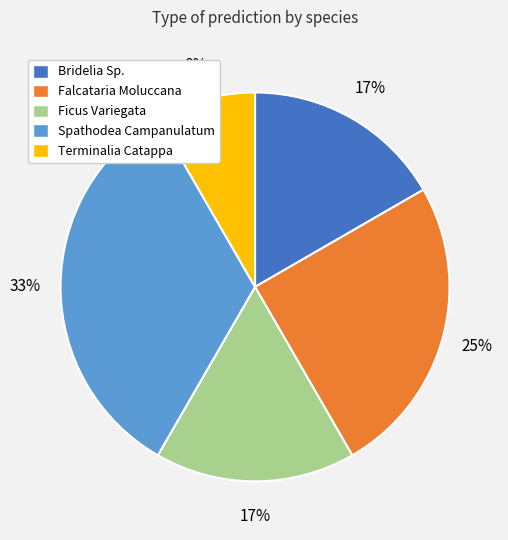

To the nearest percent, what portion does Ficus Variegata represent?

17%